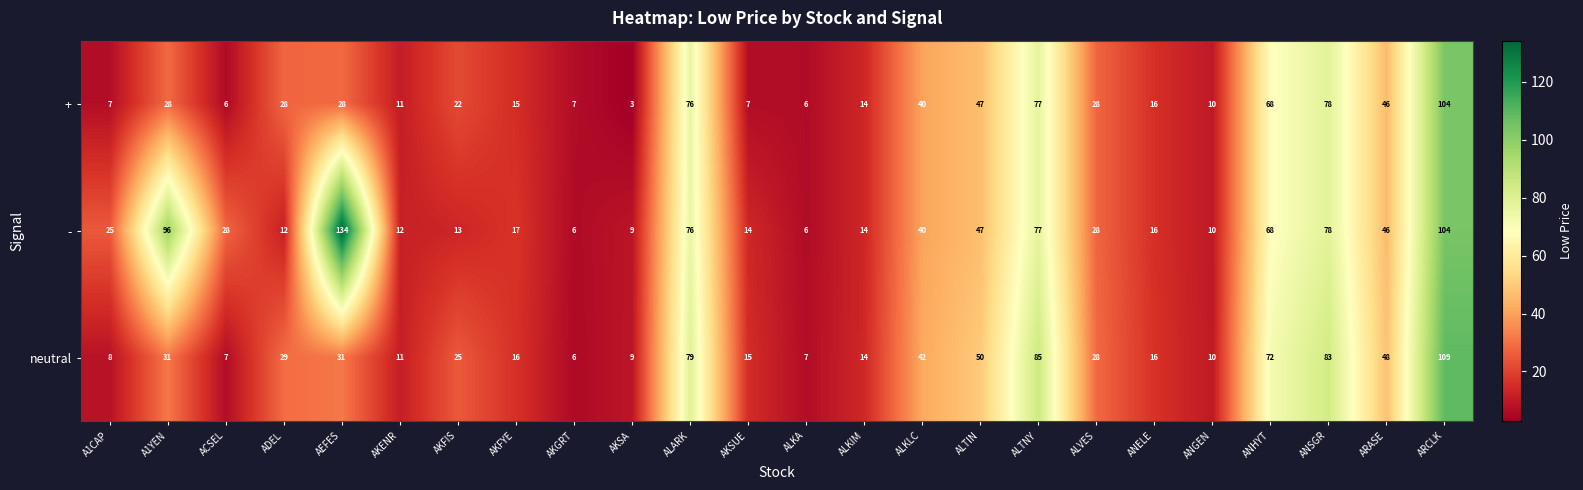

The + series shows 74 at ALTIN. True or false?

False